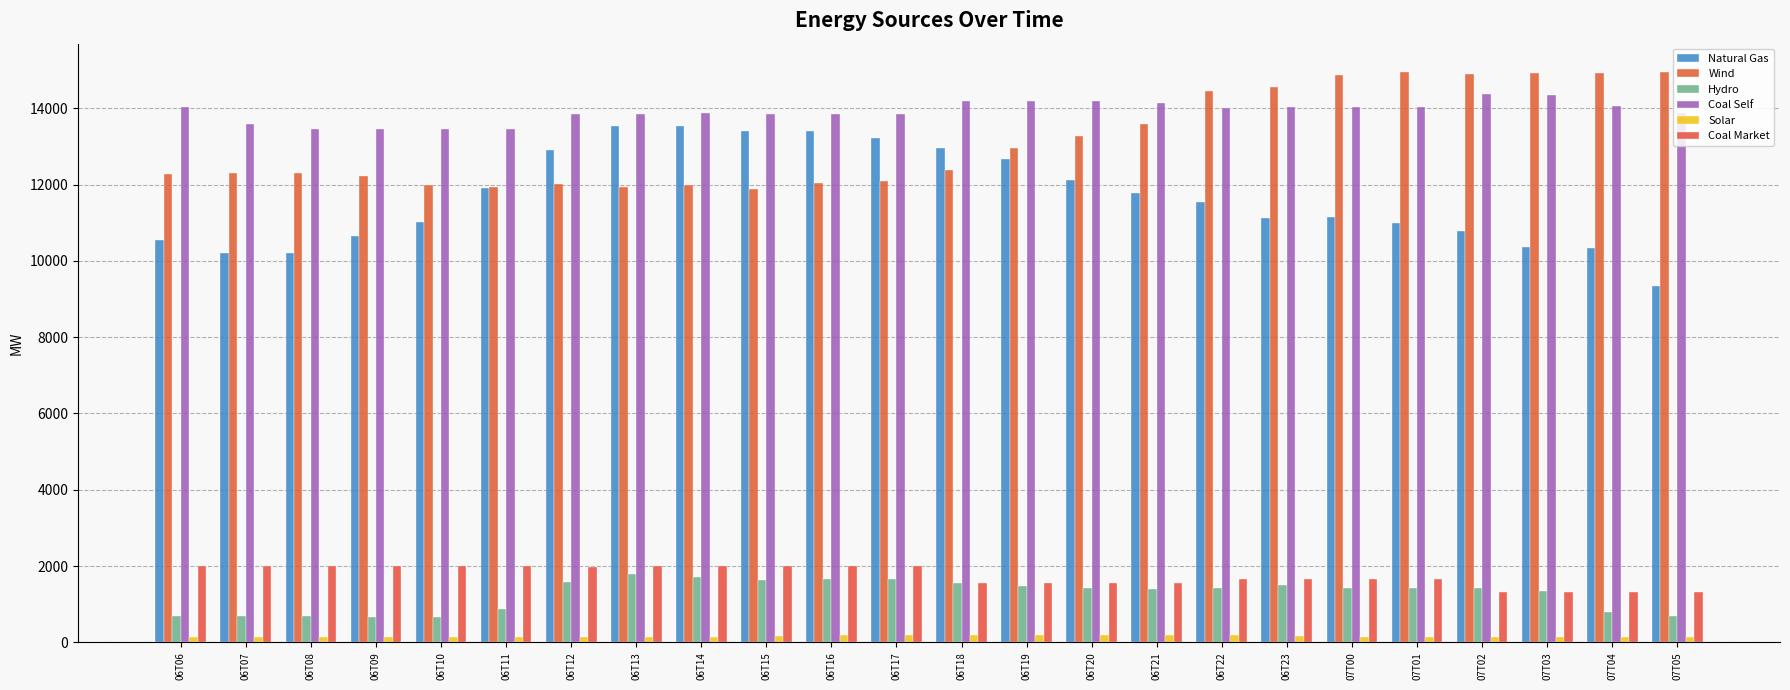

What is the label of the 17th bar from the right?

06T13